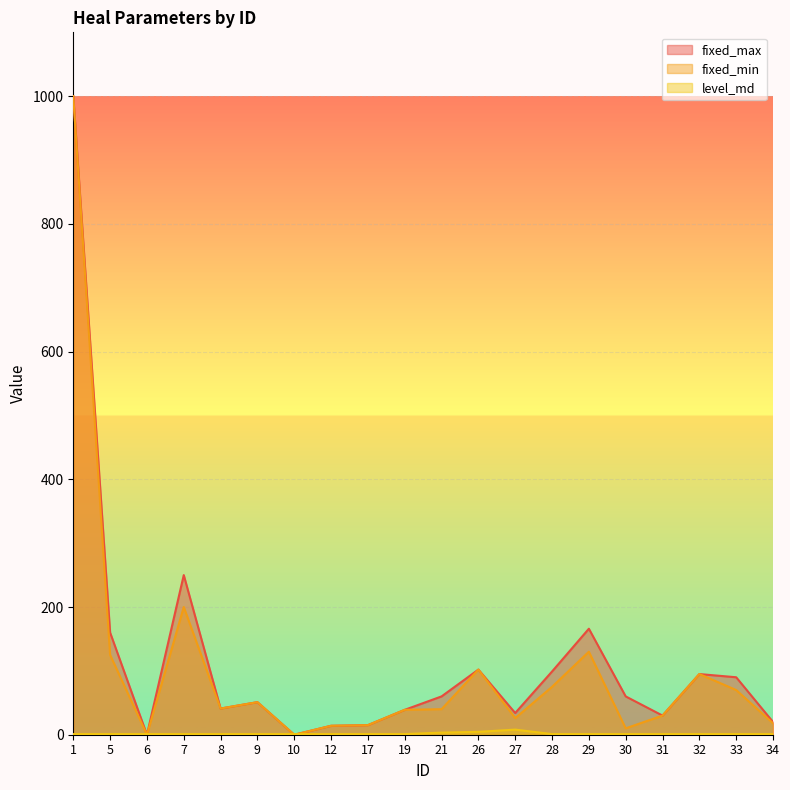

At which label is level_md closest to 4?

26